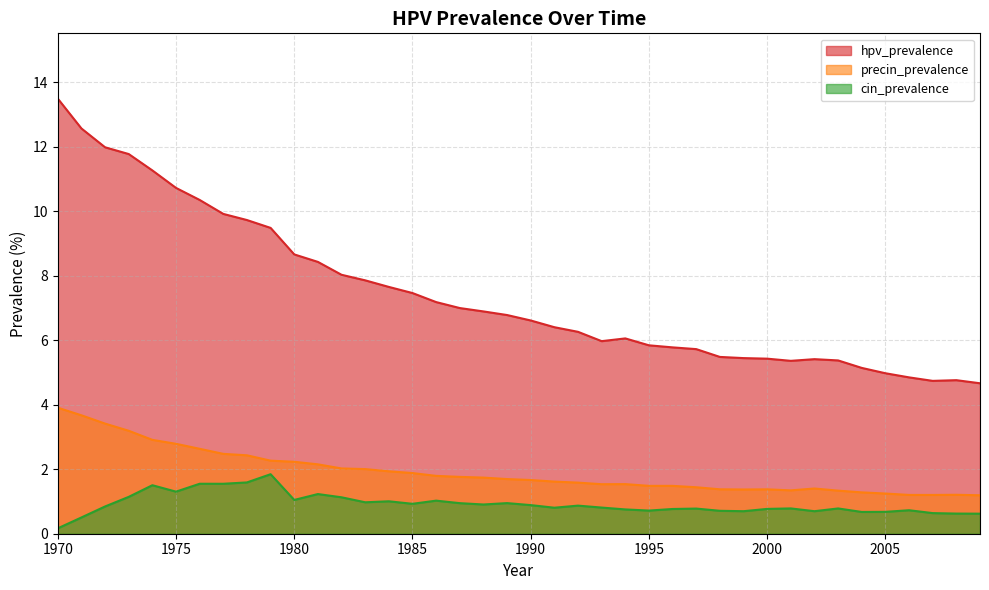

What is the average value of the cin_prevalence series?

0.9